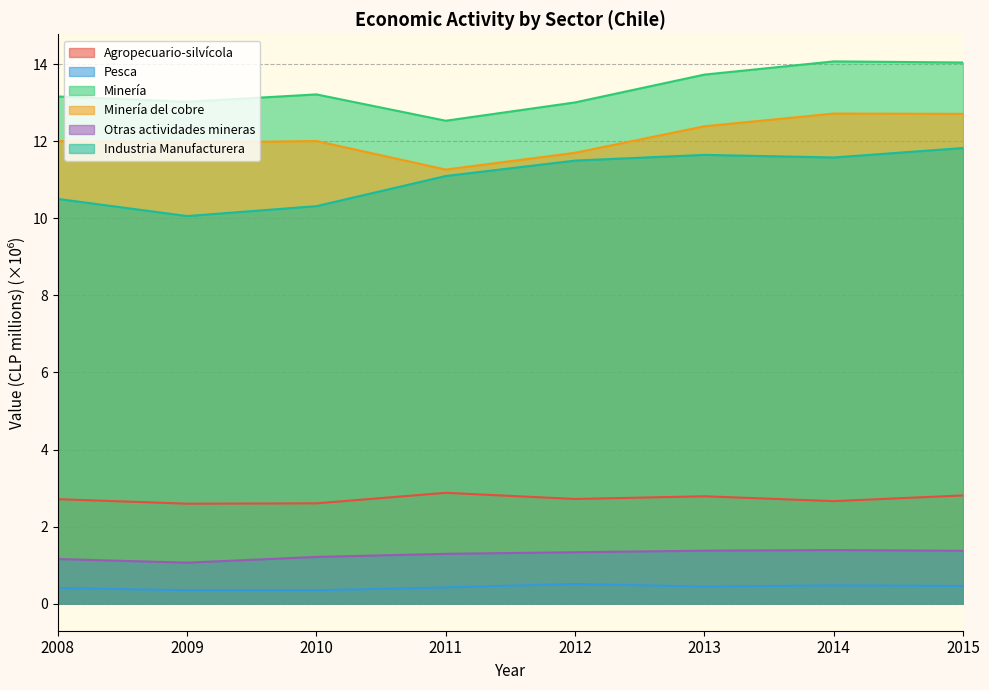

Reading left to right, list all the values displayed in this chart.

Agropecuario-silvícola: 2008=2.7	2009=2.6	2010=2.6	2011=2.9	2012=2.7	2013=2.8	2014=2.7	2015=2.8
Pesca: 2008=0.4	2009=0.3	2010=0.3	2011=0.4	2012=0.5	2013=0.4	2014=0.5	2015=0.5
Minería: 2008=13.2	2009=13.0	2010=13.2	2011=12.5	2012=13.0	2013=13.7	2014=14.1	2015=14.0
Minería del cobre: 2008=12.0	2009=12.0	2010=12.0	2011=11.3	2012=11.7	2013=12.4	2014=12.7	2015=12.7
Otras actividades mineras: 2008=1.2	2009=1.1	2010=1.2	2011=1.3	2012=1.3	2013=1.4	2014=1.4	2015=1.4
Industria Manufacturera: 2008=10.5	2009=10.1	2010=10.3	2011=11.1	2012=11.5	2013=11.6	2014=11.6	2015=11.8